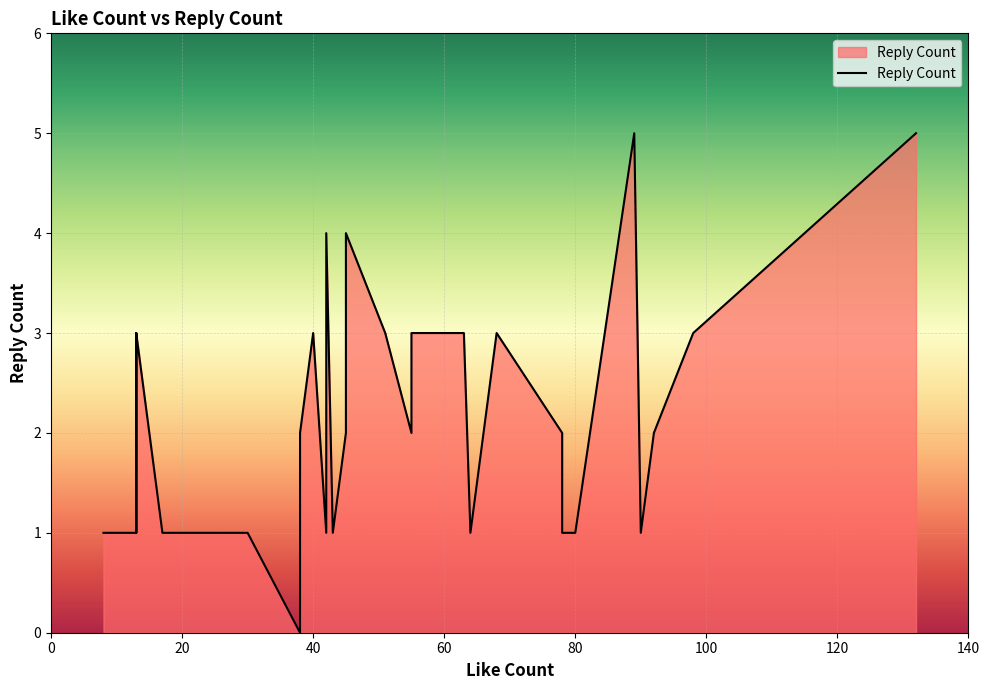

Which category has the highest value across all series?

132